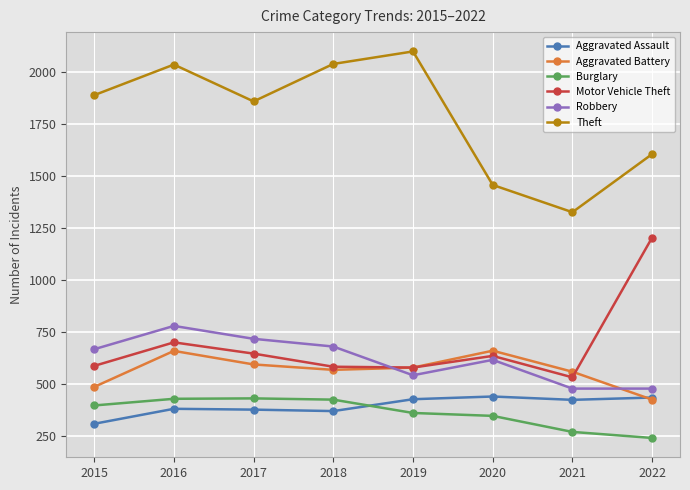

In Aggravated Assault, how many points are higher than both neighbors (excluding endpoints)?

2